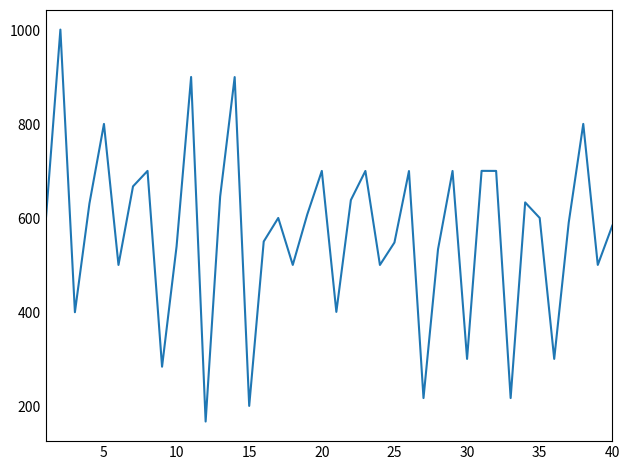

How many lines are shown in the chart?

1